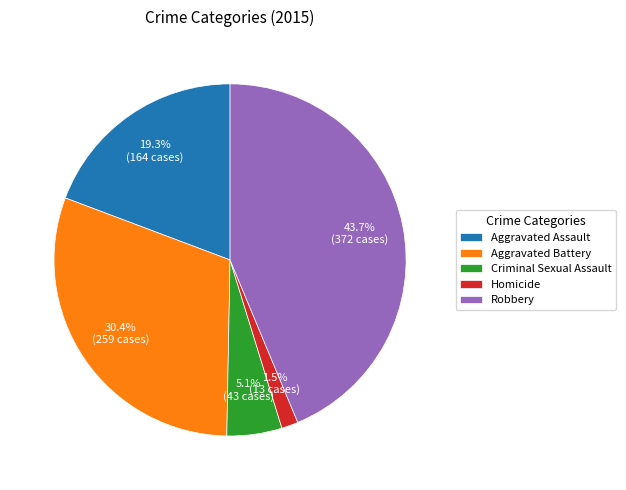

What is the total percentage of Aggravated Assault and Homicide?

20.8%